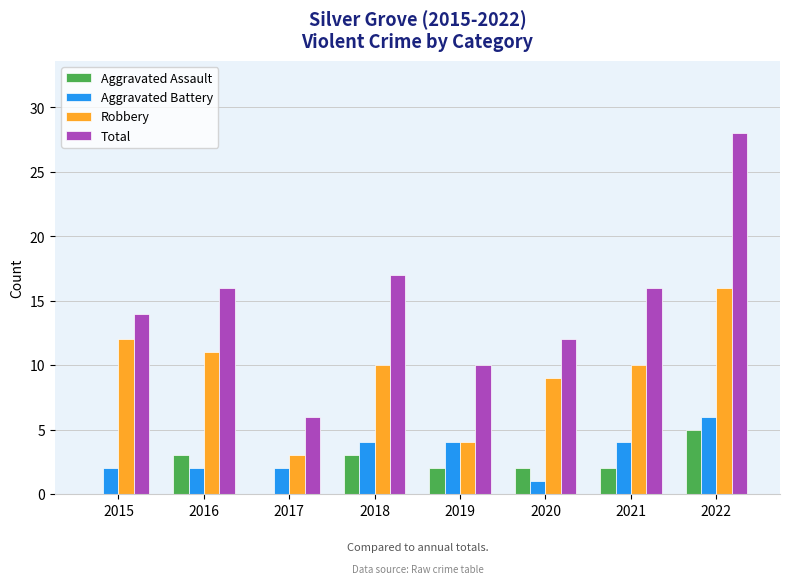

What is the sum of all Aggravated Assault values?

17